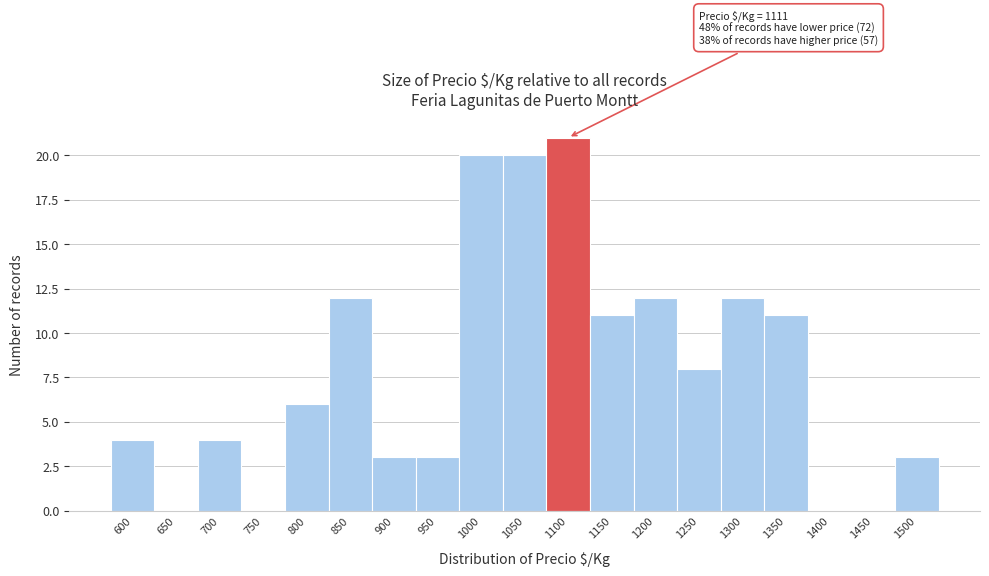

Reading right to left, list all the values displayed in this chart.

1500=3	1450=0	1400=0	1350=11	1300=12	1250=8	1200=12	1150=11	1100=21	1050=20	1000=20	950=3	900=3	850=12	800=6	750=0	700=4	650=0	600=4